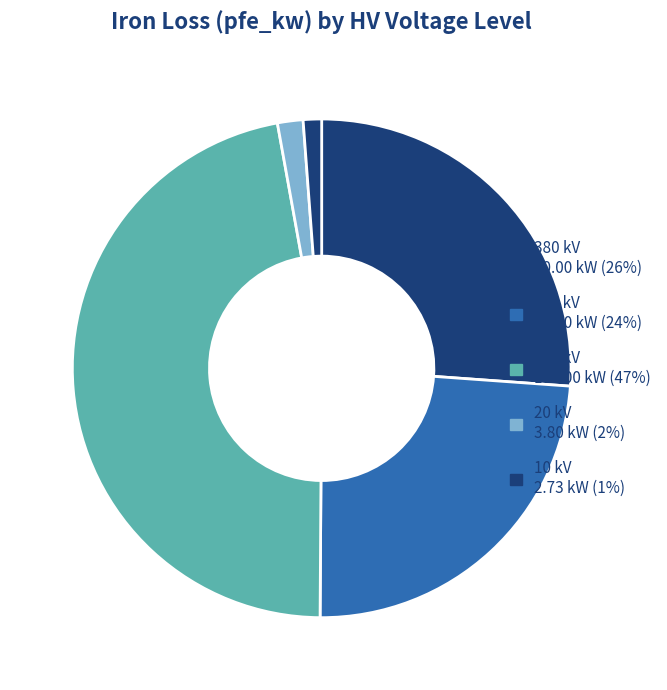

How many slices are in this pie chart?

5